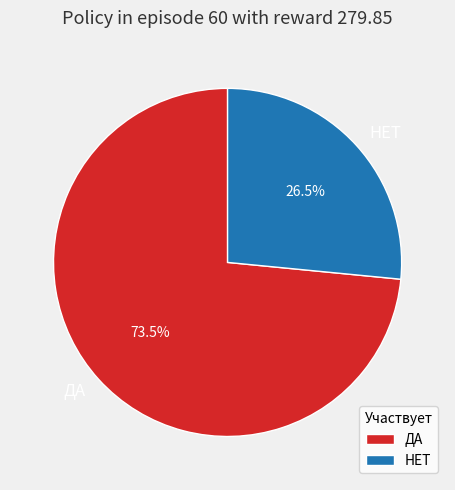

Combined, what portion of the pie is ДА and НЕТ?

100.0%